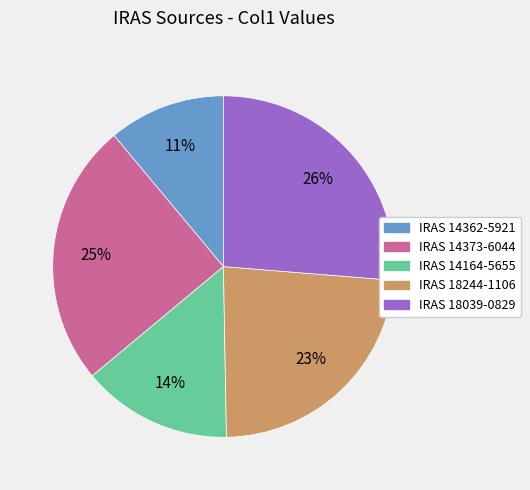

Combined, do IRAS 14362-5921 and IRAS 18244-1106 account for over 50%?

No